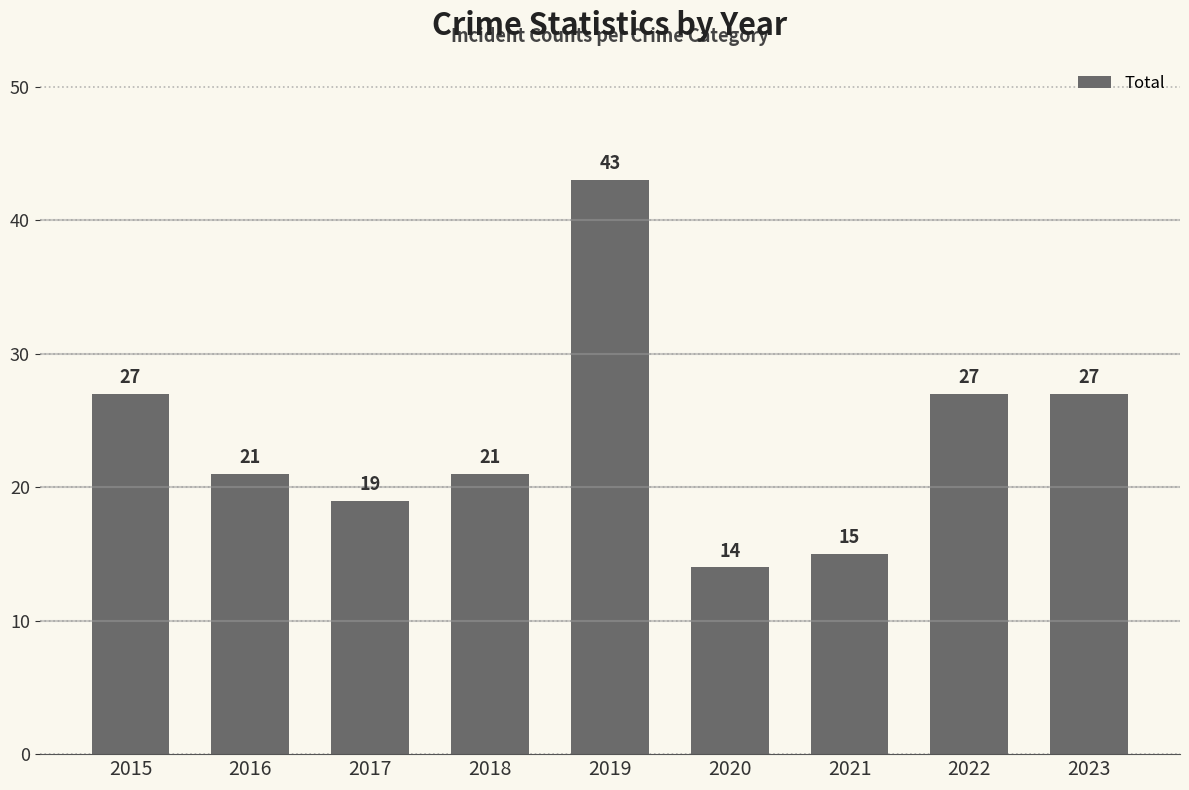

What is the difference between the maximum and minimum values?

29